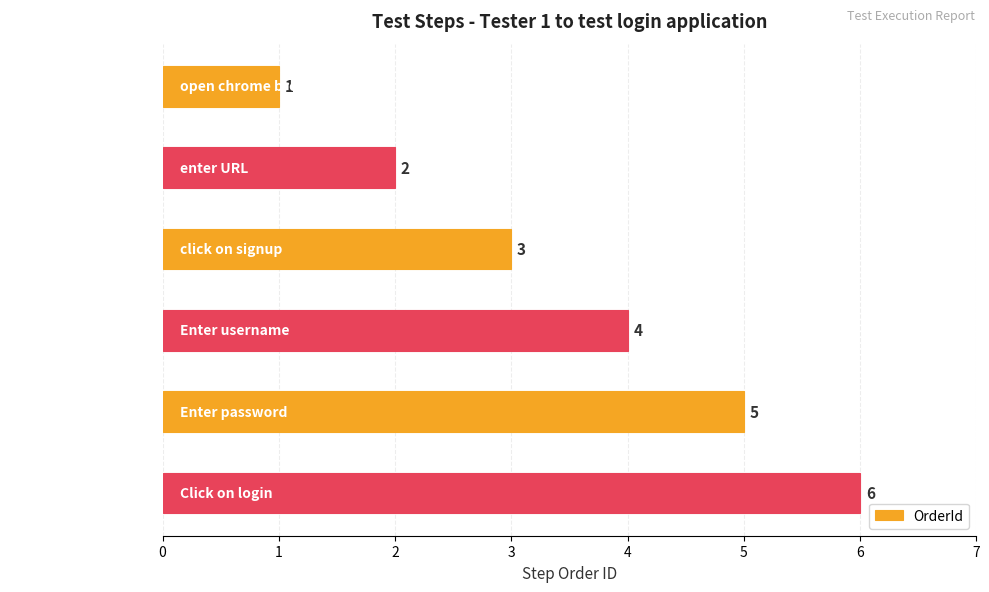

How many bars are there in total?

6